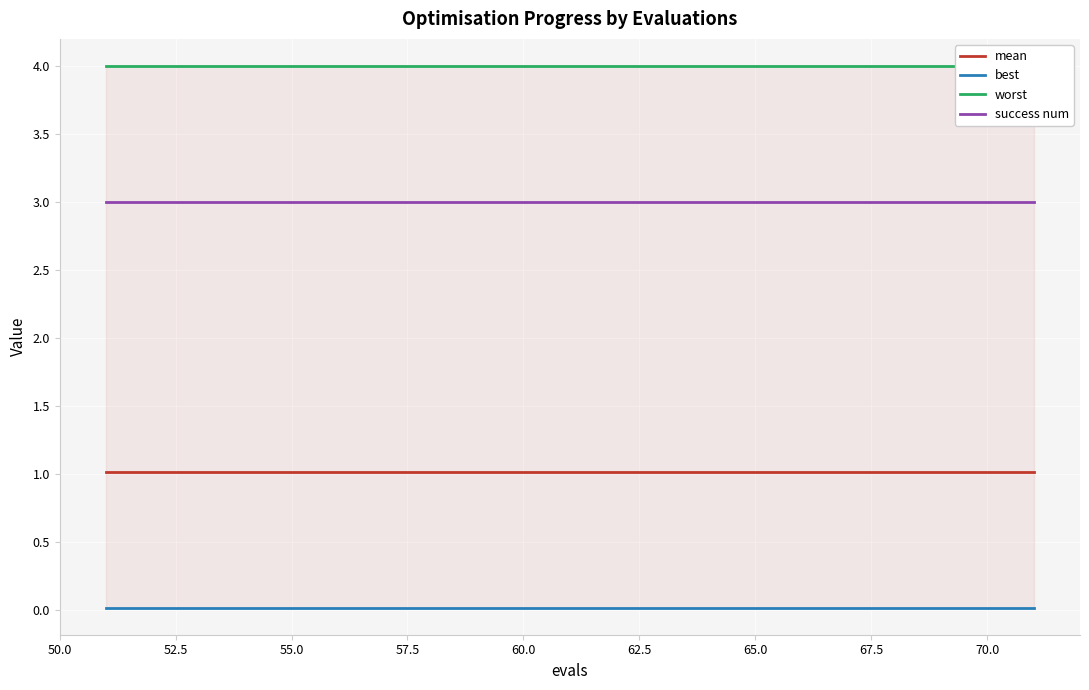

What is the lowest value of the success num series?

3.0